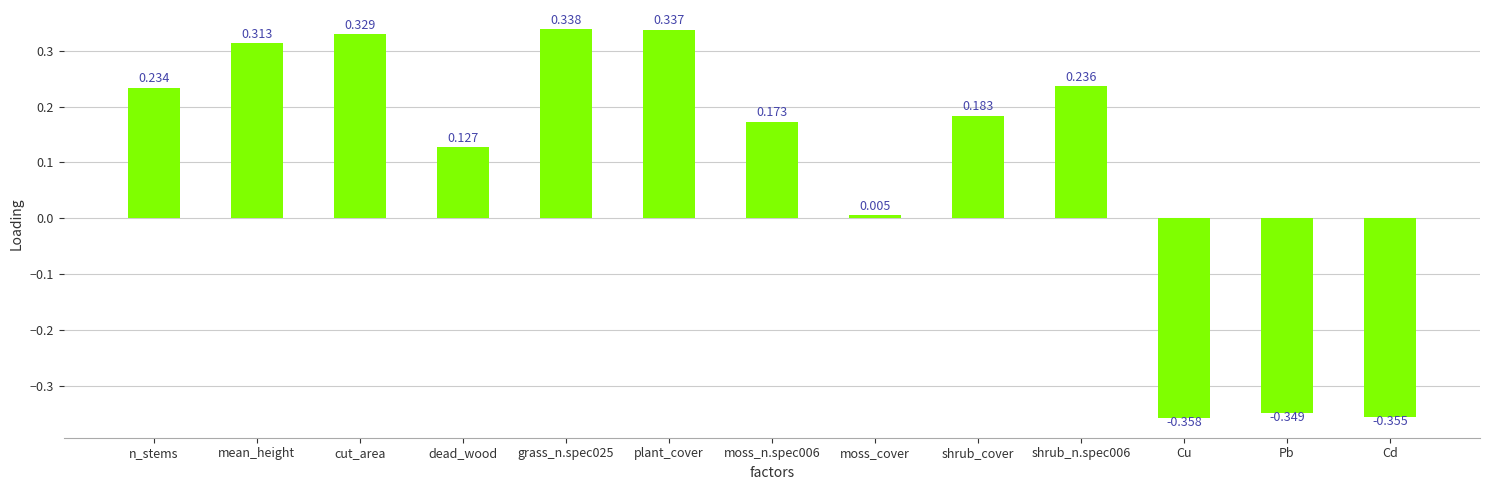

Rank the categories by value from lowest to highest.

Cu, Cd, Pb, moss_cover, dead_wood, moss_n.spec006, shrub_cover, n_stems, shrub_n.spec006, mean_height, cut_area, plant_cover, grass_n.spec025